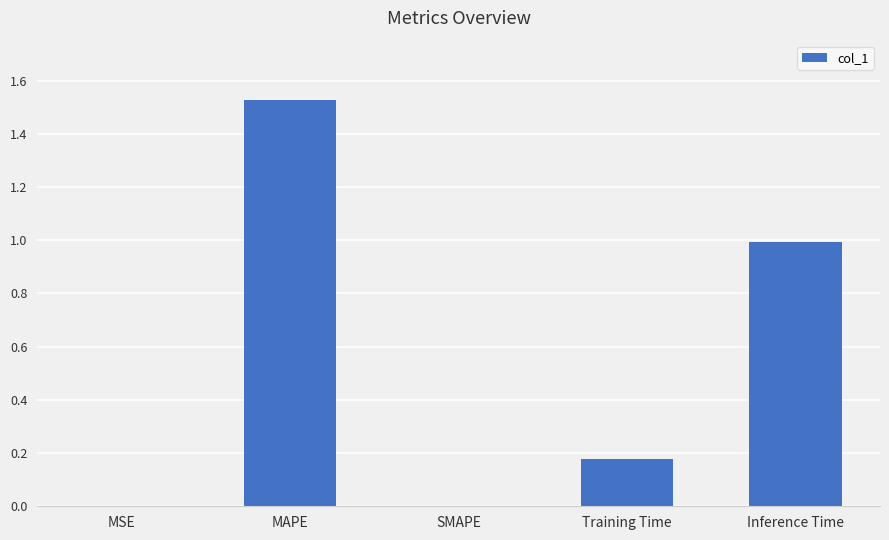

Which has a higher value, SMAPE or Training Time?

Training Time